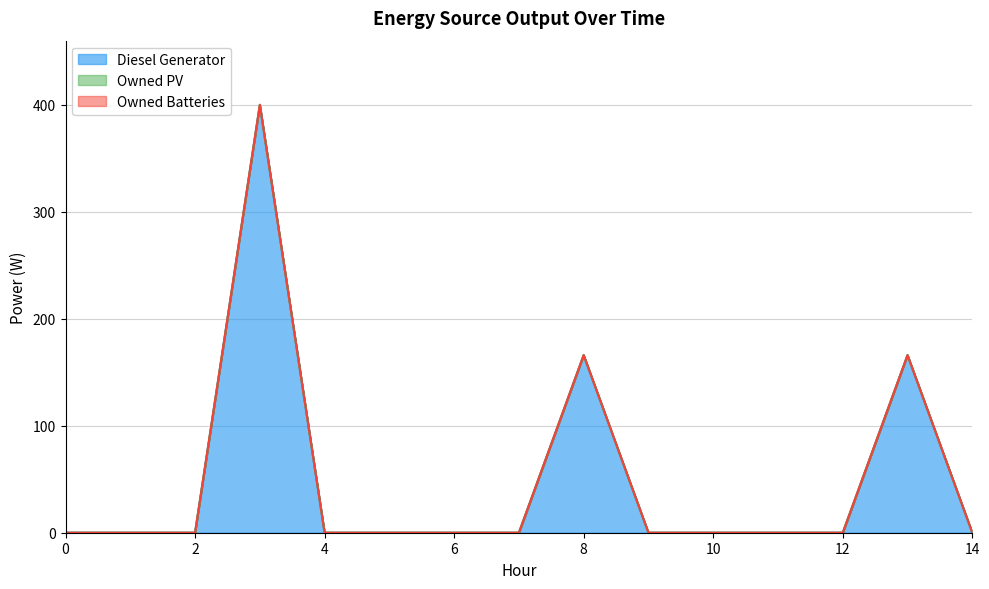

Which series has the largest range (max minus min)?

Diesel Generator